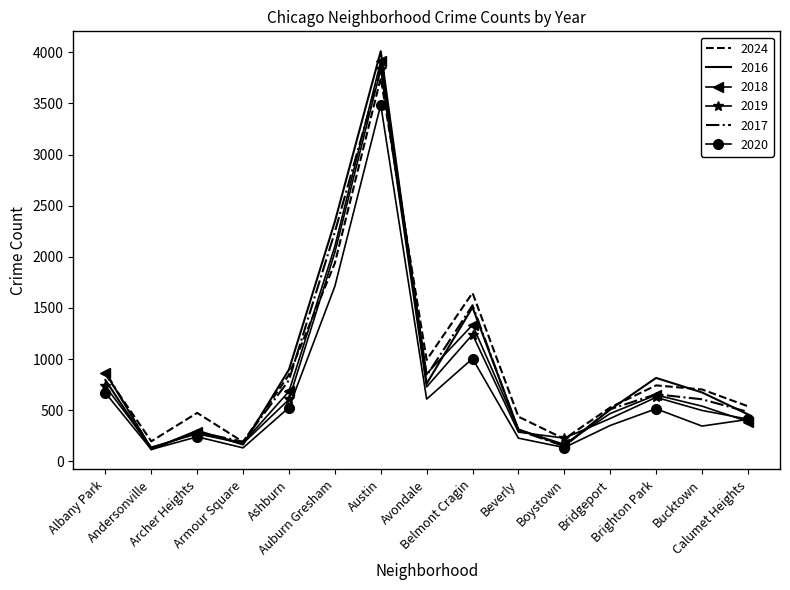

Which series has the largest range (max minus min)?

2016